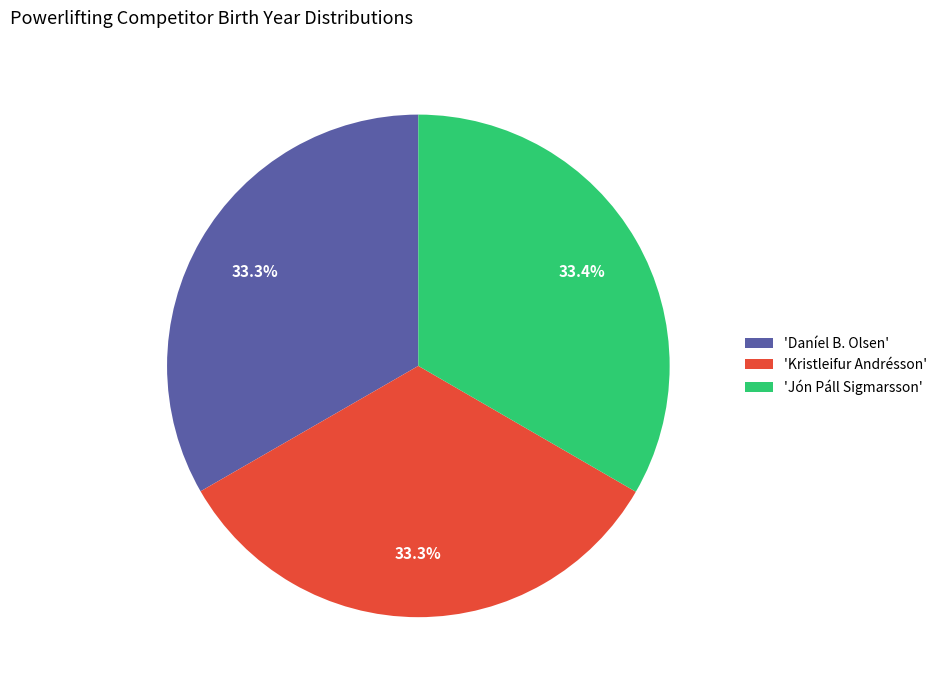

Is 'Kristleifur Andrésson' the majority of the pie?

No